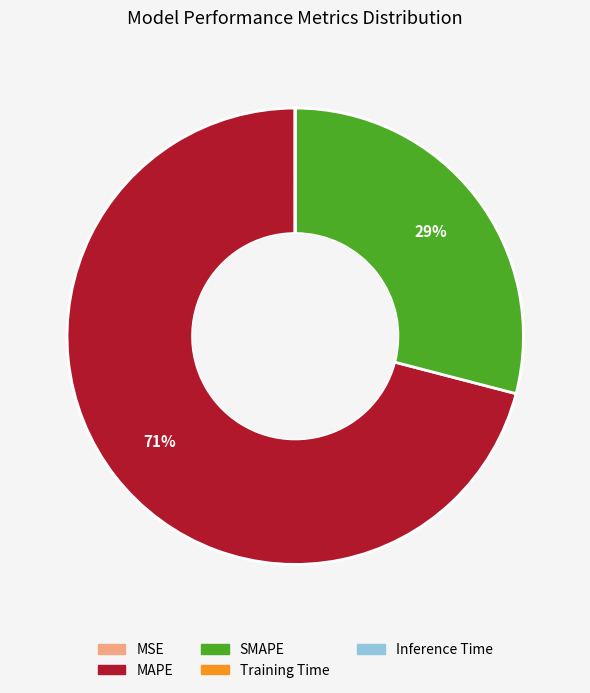

To the nearest percent, what is the difference between the MAPE and SMAPE slice percentages?

42%